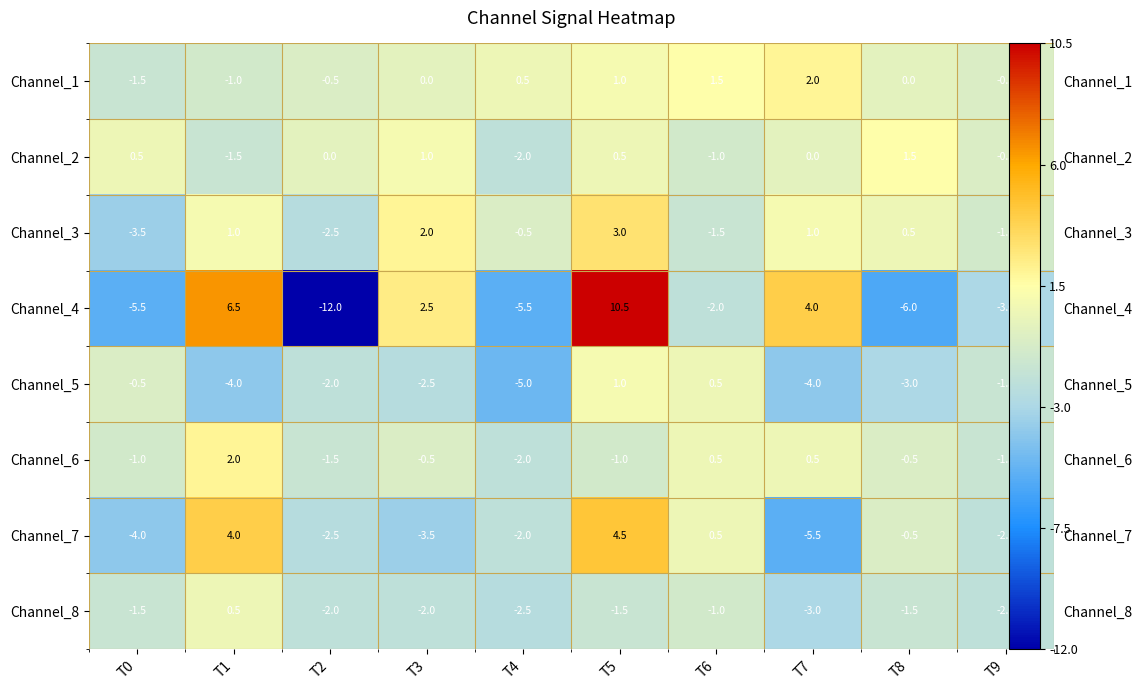

How many values in Channel_2 are below zero?

4